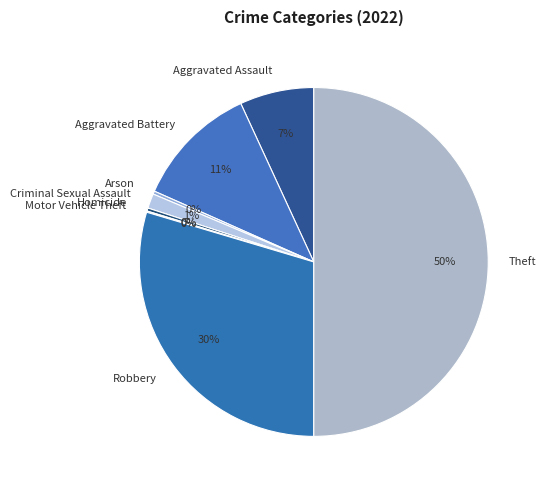

The Theft slice represents 39% of the pie. True or false?

False